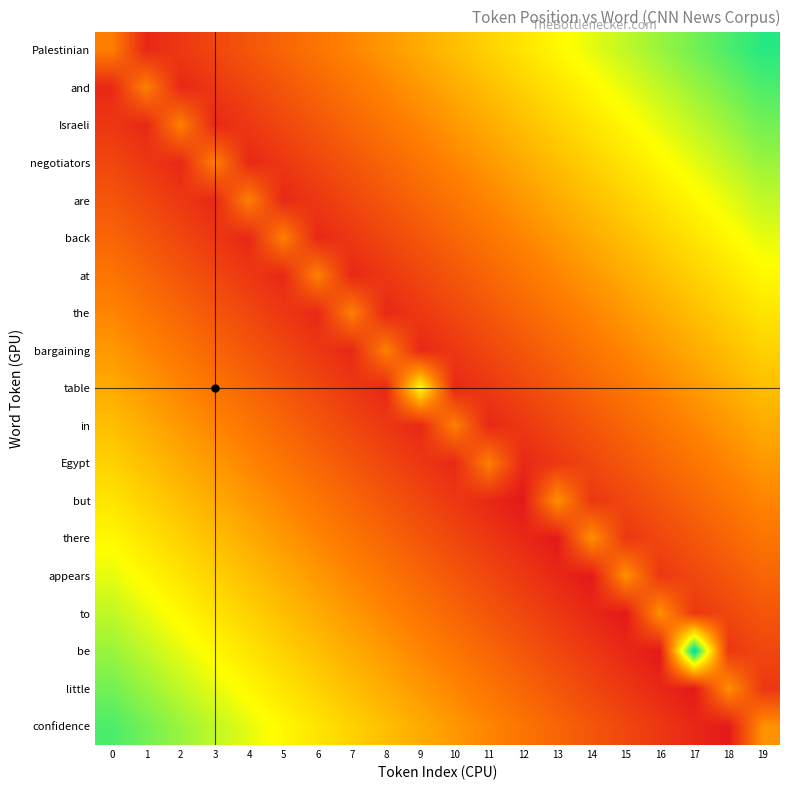

At which category is the sum across all series the highest?

19